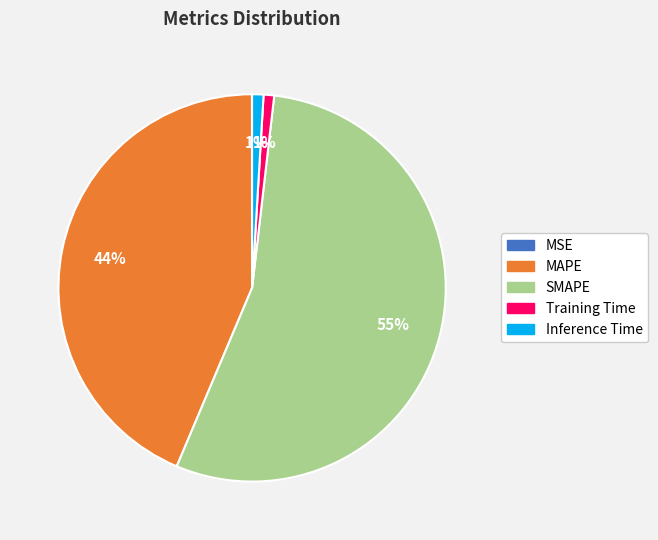

What percentage is the Inference Time slice, to the nearest percent?

1%